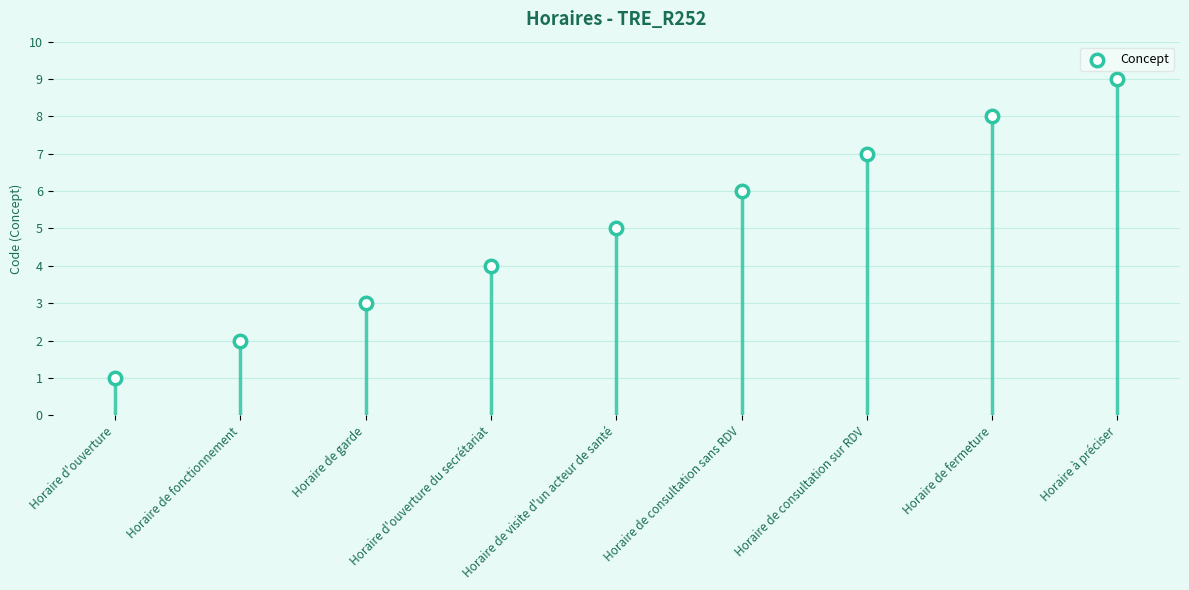

What is the ratio of the value at Horaire de consultation sans RDV to the value at Horaire de consultation sur RDV?

0.9